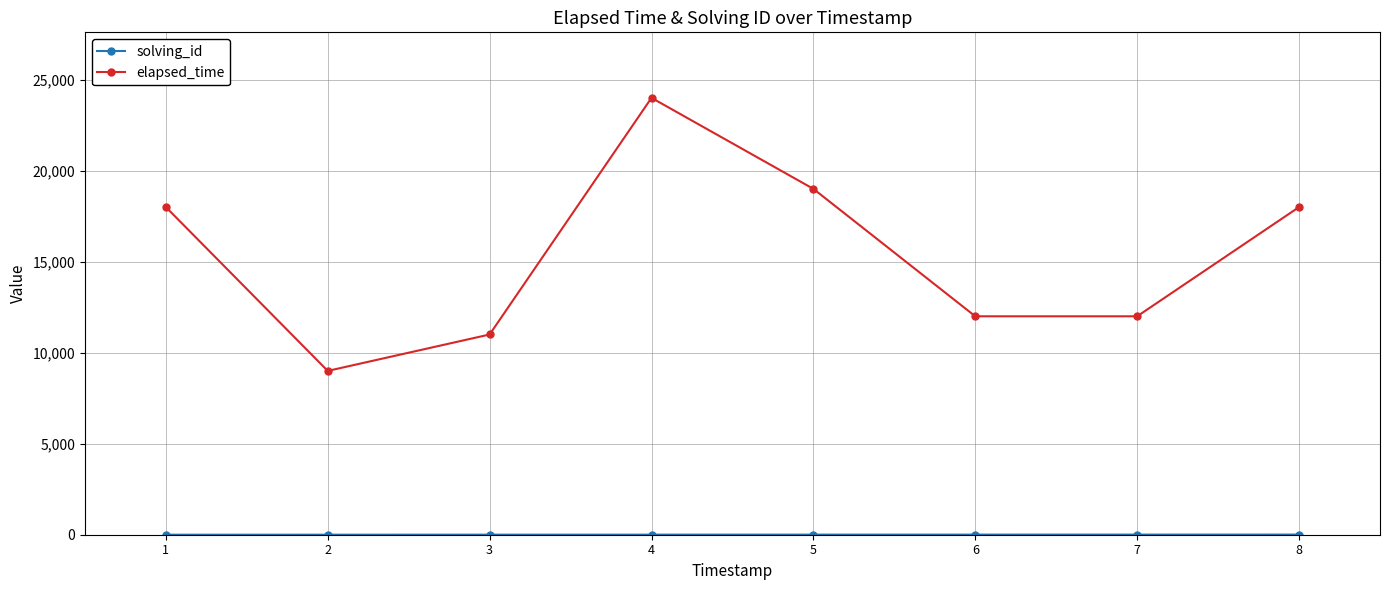

At which category is the sum across all series the highest?

4